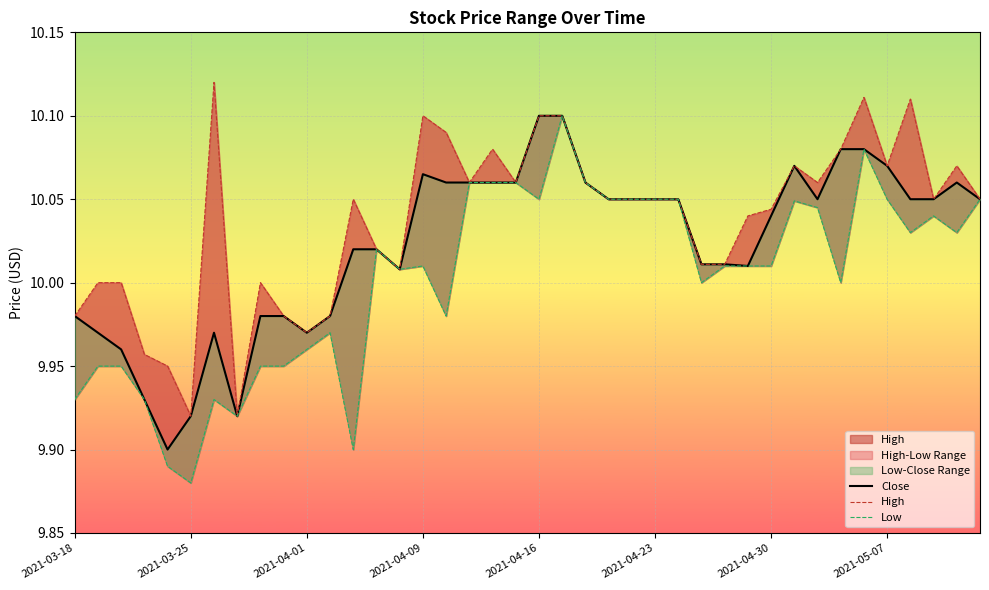

Count the number of categories in the chart.

40